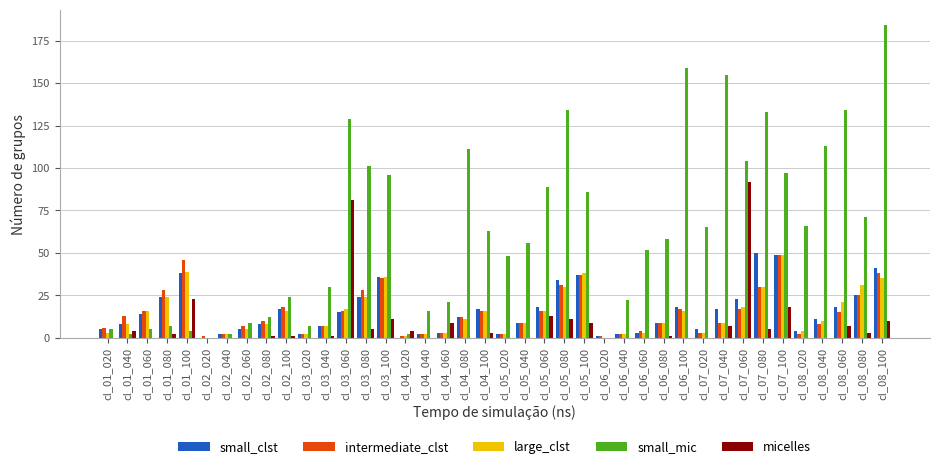

What is the sum of all small_mic values?

2472